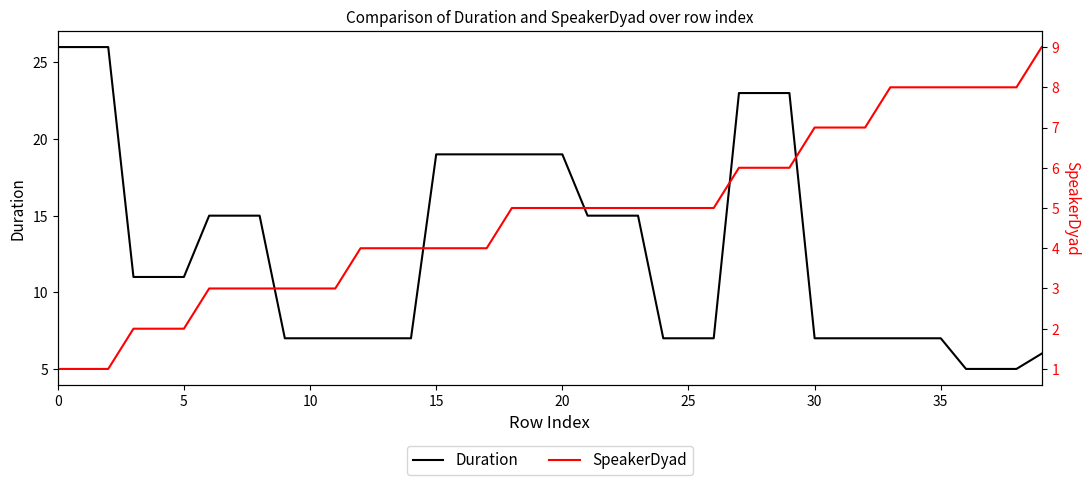

What are all the series names shown in the legend?

Duration, SpeakerDyad